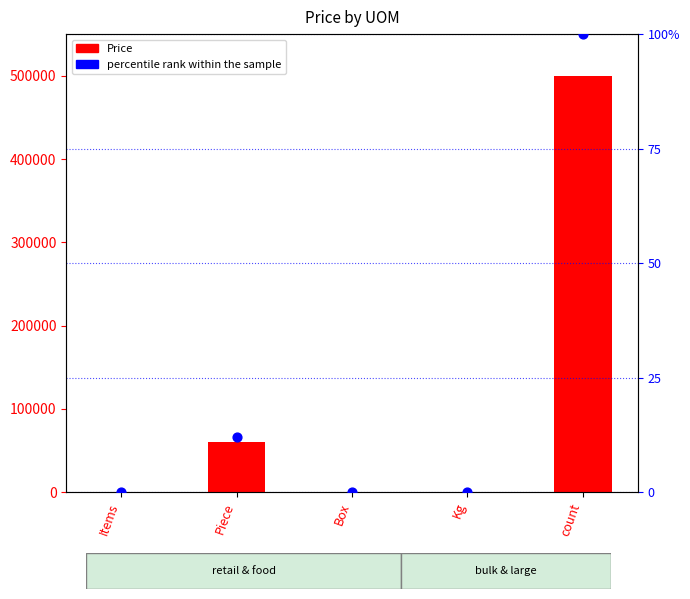

At how many categories does at least one series exceed 211454?

1